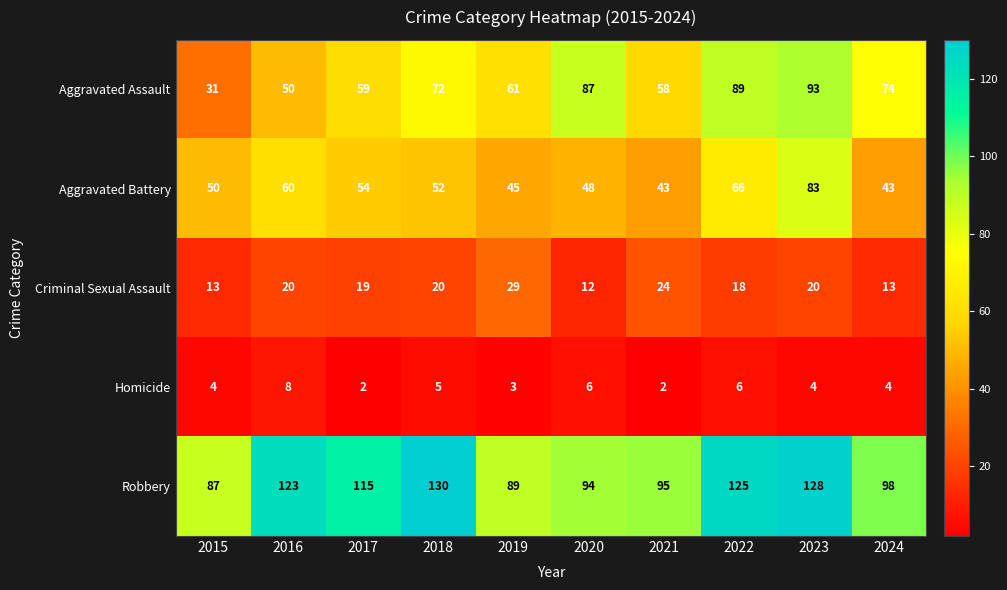

At which label does Robbery first exceed 115?

2016